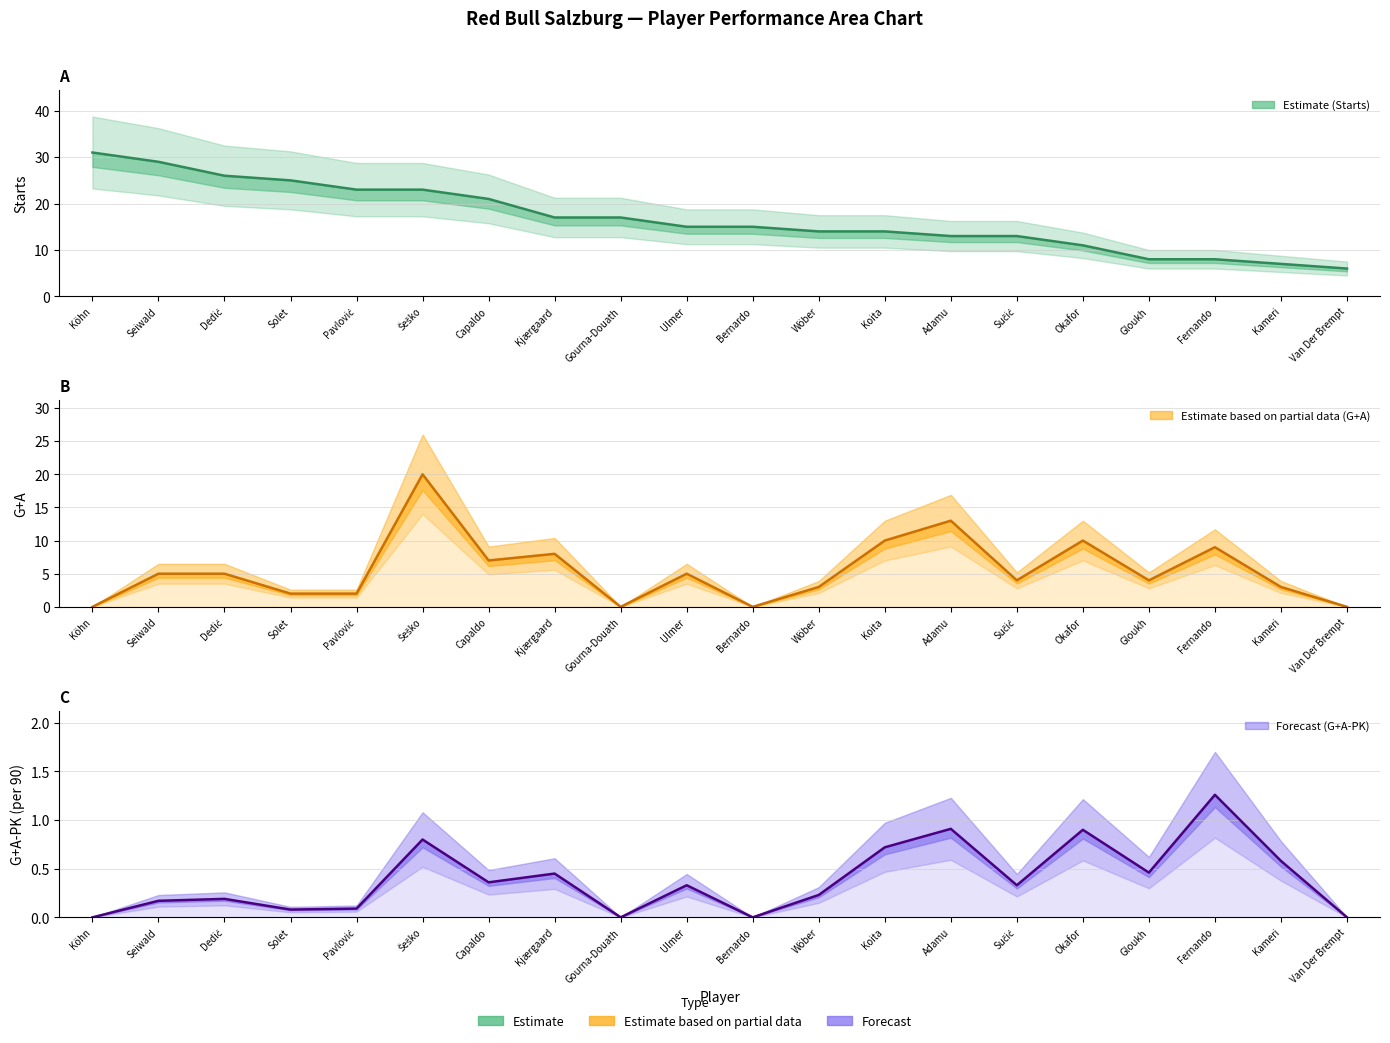

How many lines are shown in the chart?

3